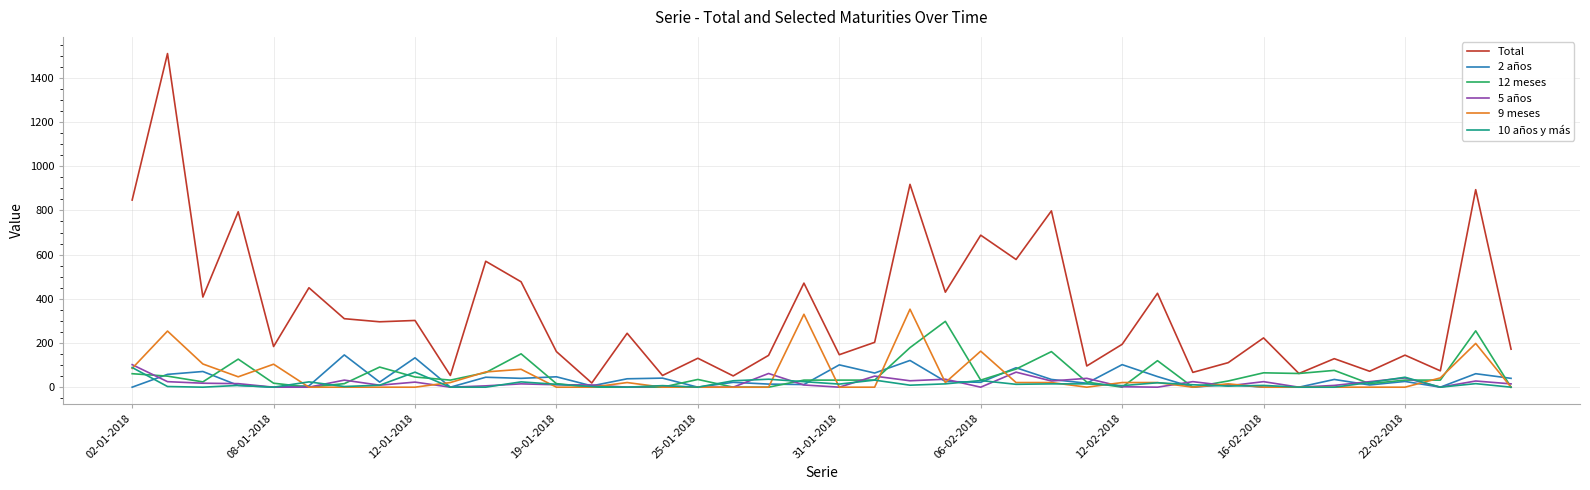

Which series has the largest range (max minus min)?

Total